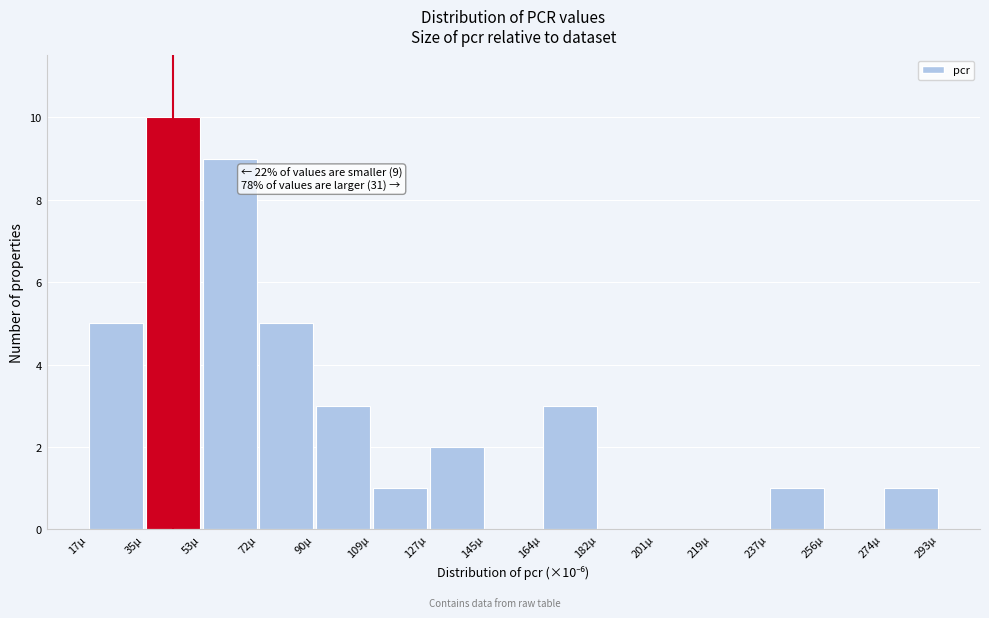

Over which range of the x-axis is the bar tallest?

36 to 54